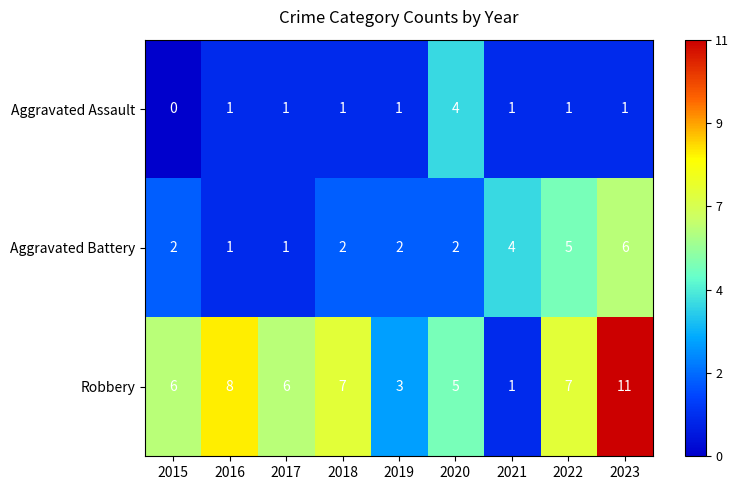

What is the average value of the Robbery series?

6